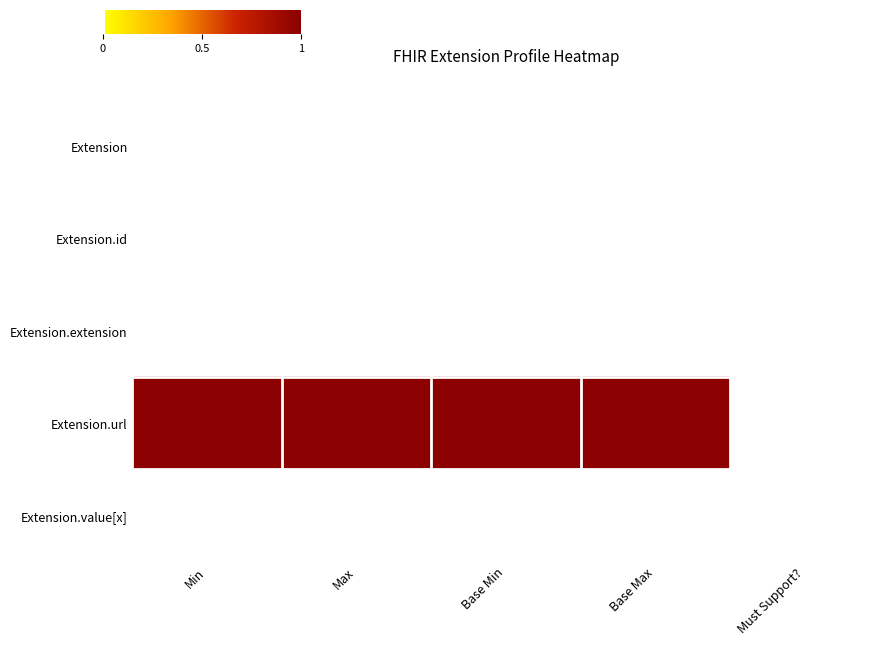

Between Max and Base Max, which is larger?

Max